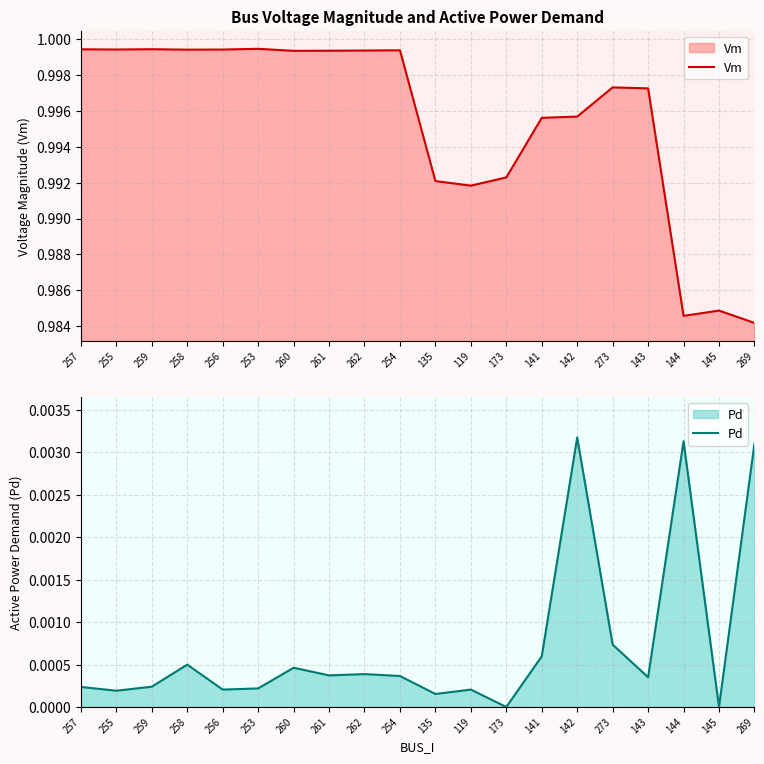

What is the label of the 4th point from the right?

143